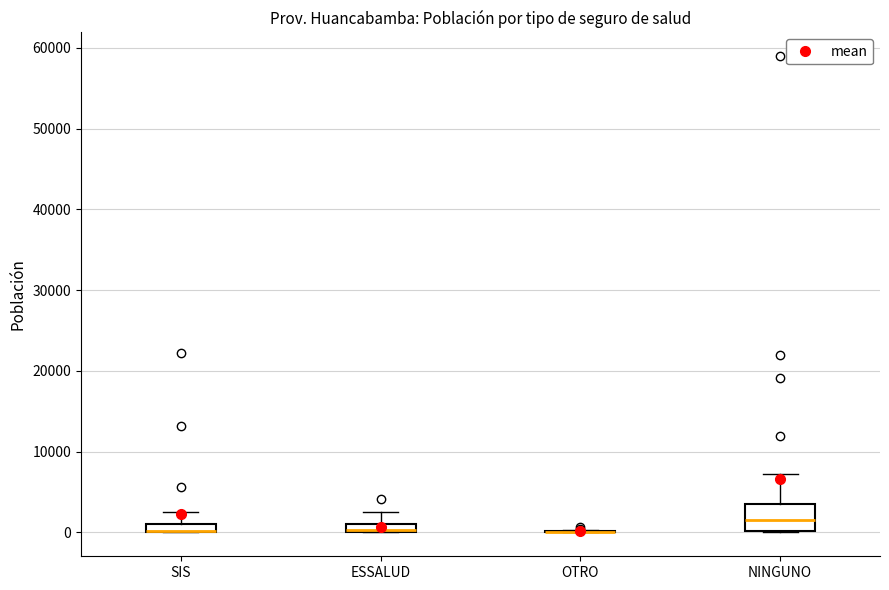

Where does the upper whisker of the box for SIS end on the y-axis? The values are not printed on the chart, so give them approximately, as read against the axis.

2000